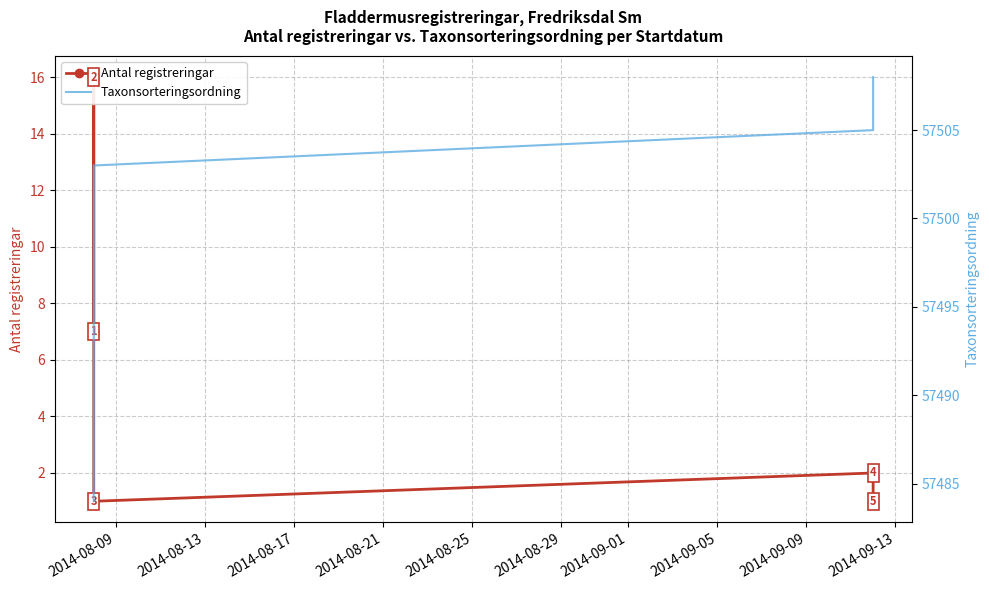

Rank the series at 2014-08-17 from highest to lowest value.

Taxonsorteringsordning, Antal registreringar